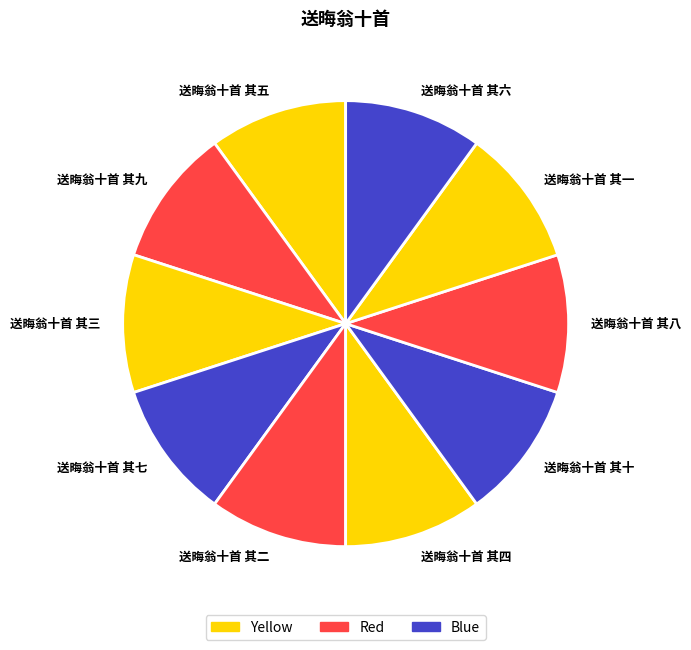

Do 送晦翁十首 其四 and 送晦翁十首 其五 together represent more than half of the pie?

No